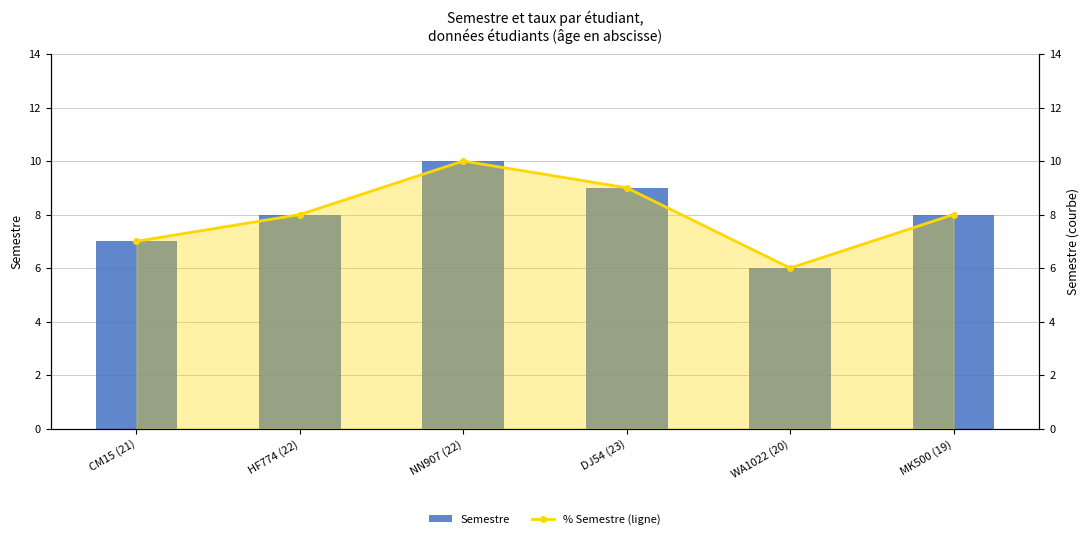

Which series has the largest total across all categories?

Semestre